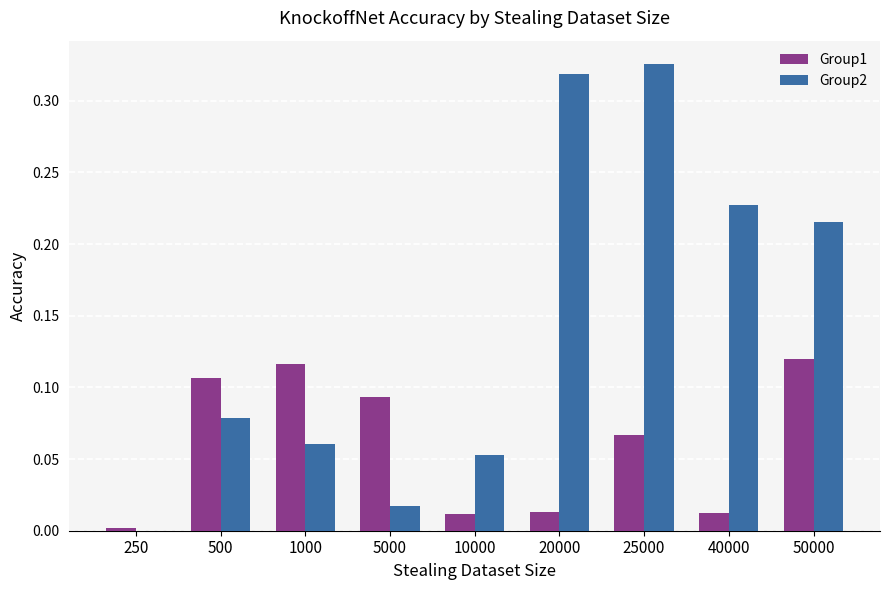

The Group1 series shows 0.0 at 20000. True or false?

True